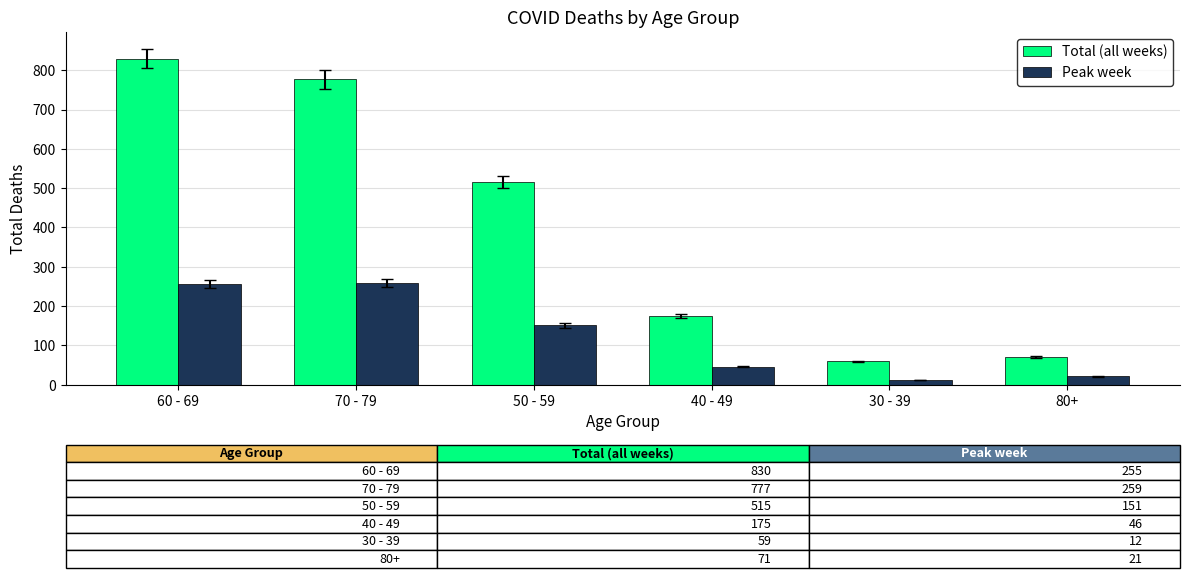

What is the difference between the maximum and second lowest values in the Total (all weeks) series?

759